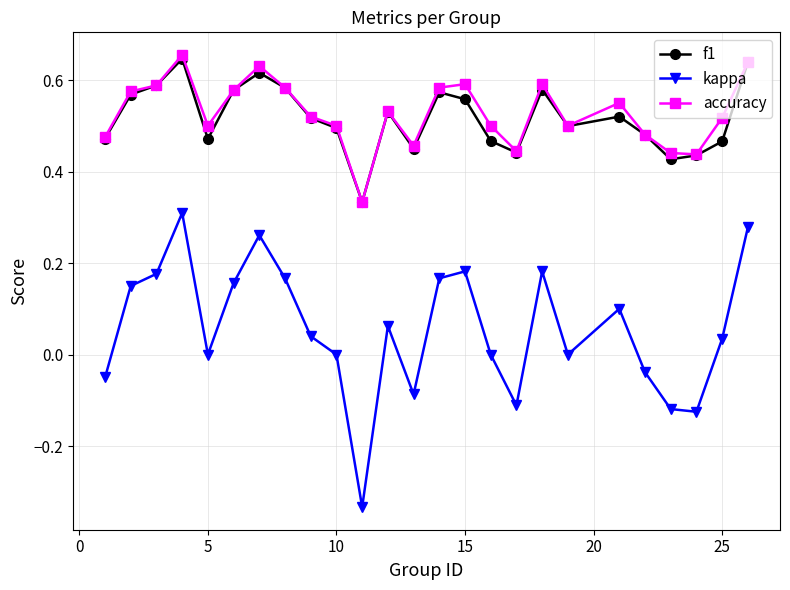

In kappa, how many points are higher than both neighbors (excluding endpoints)?

6